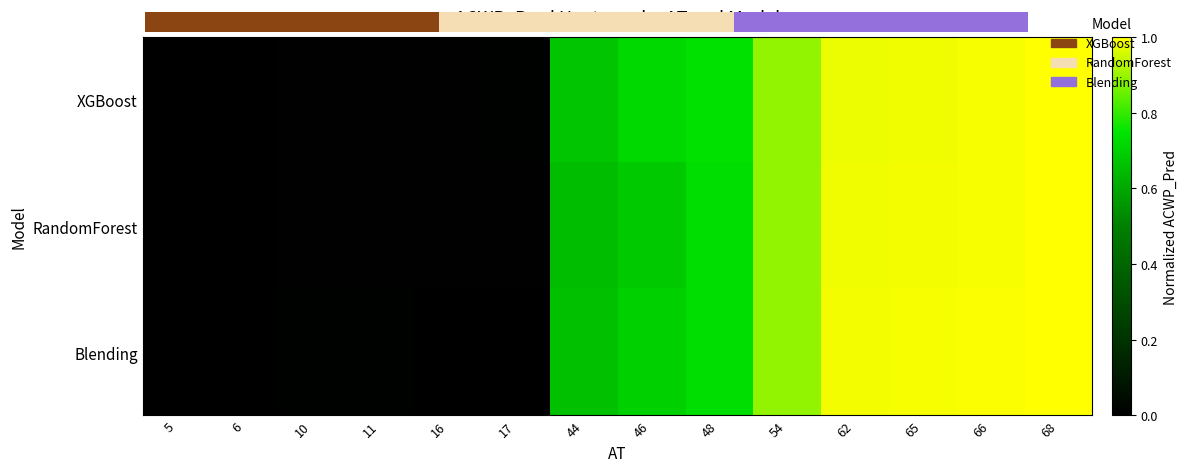

Rank the categories by XGBoost value from lowest to highest.

5, 6, 10, 11, 16, 17, 44, 46, 48, 54, 62, 65, 66, 68